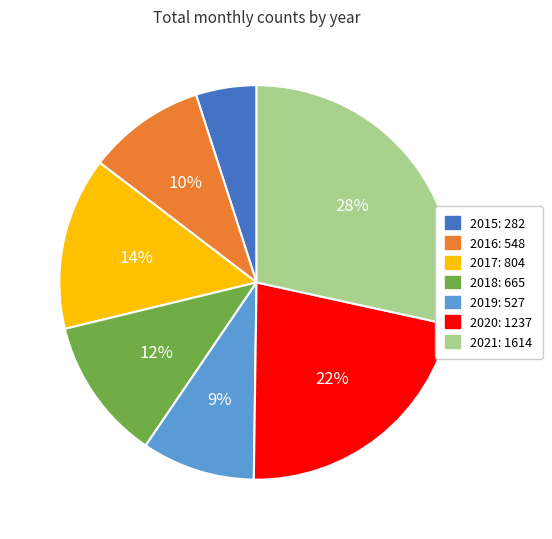

The 2021 slice represents 28% of the pie. True or false?

True